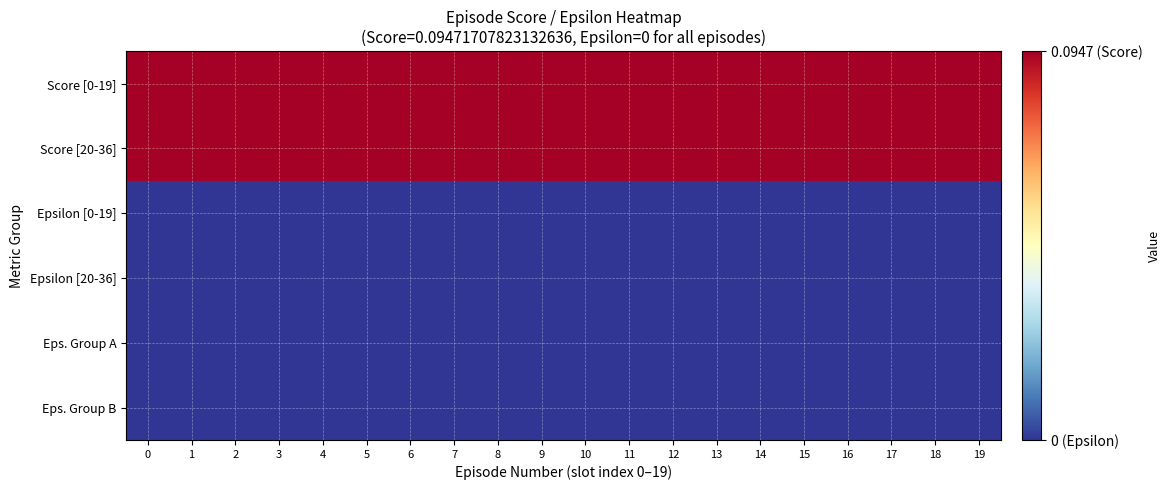

Between 17 and 7, which is larger?

17